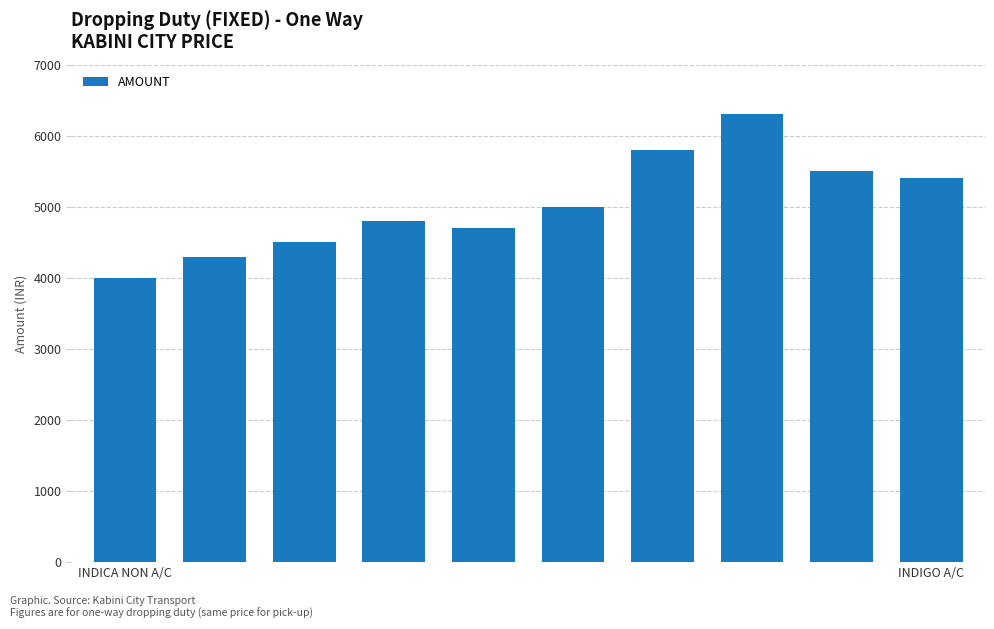

What is the value of the 3rd bar from the left?

4500